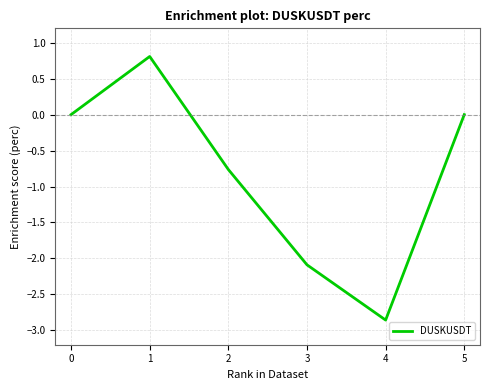

Which category has the lowest value across all series?

4